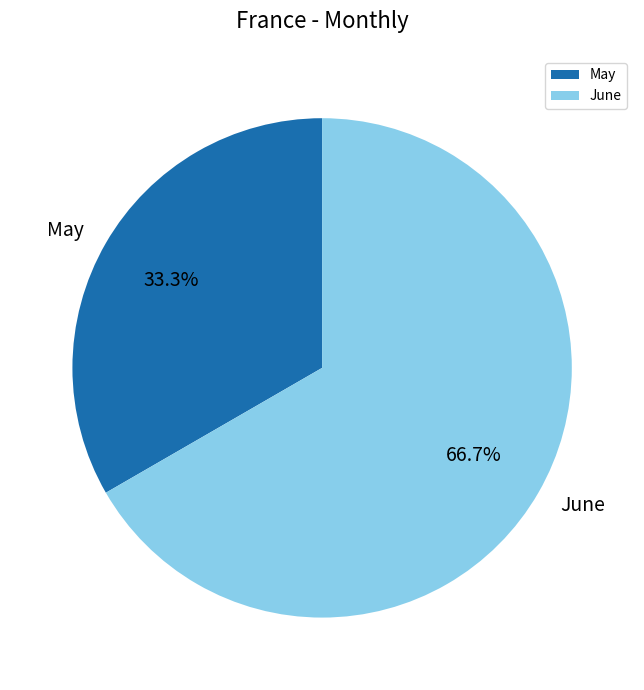

How many segments does this pie chart have?

2